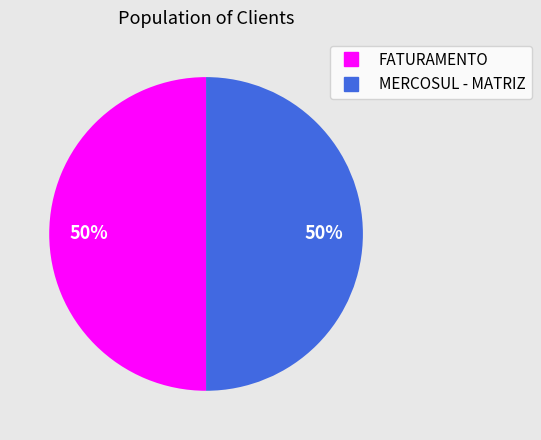

To the nearest percent, what portion does FATURAMENTO represent?

50%